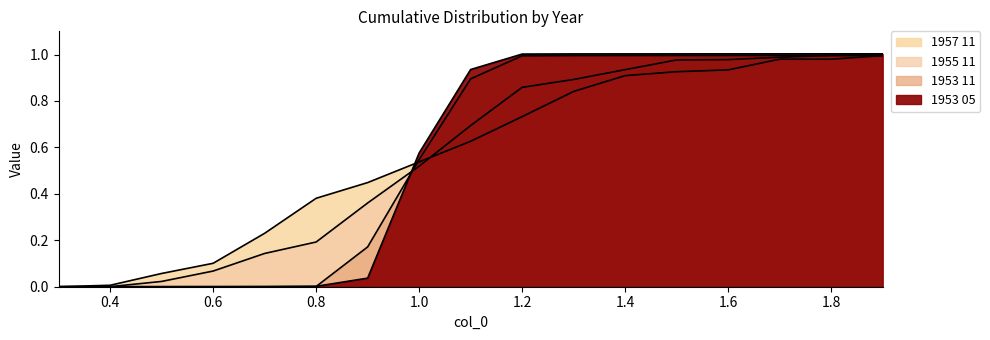

Reading right to left, extract all data points from this chart.

1953 05: 1.0	1.0	1.0	1.0	1.0	1.0	1.0	1.0	0.9	0.6	0.0	0.0	0.0	0.0	0.0	0.0	0.0
1953 11: 1.0	1.0	1.0	1.0	1.0	1.0	1.0	1.0	0.9	0.5	0.2	0.0	0.0	0.0	0.0	0.0	0.0
1955 11: 1.0	1.0	1.0	1.0	1.0	0.9	0.9	0.9	0.7	0.5	0.4	0.2	0.1	0.1	0.0	0.0	0.0
1957 11: 1.0	1.0	1.0	0.9	0.9	0.9	0.8	0.7	0.6	0.5	0.4	0.4	0.2	0.1	0.1	0.0	0.0